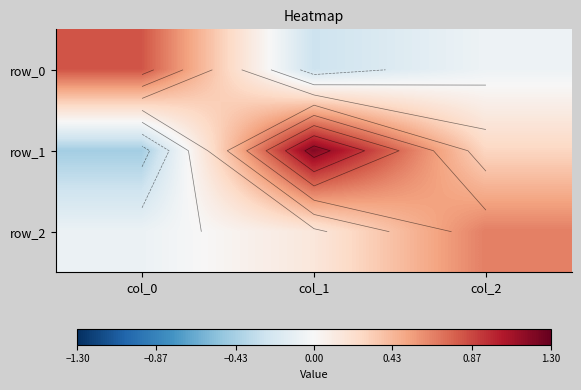

Is the value of row_1 at col_2 greater than the value of row_0 at col_2?

Yes